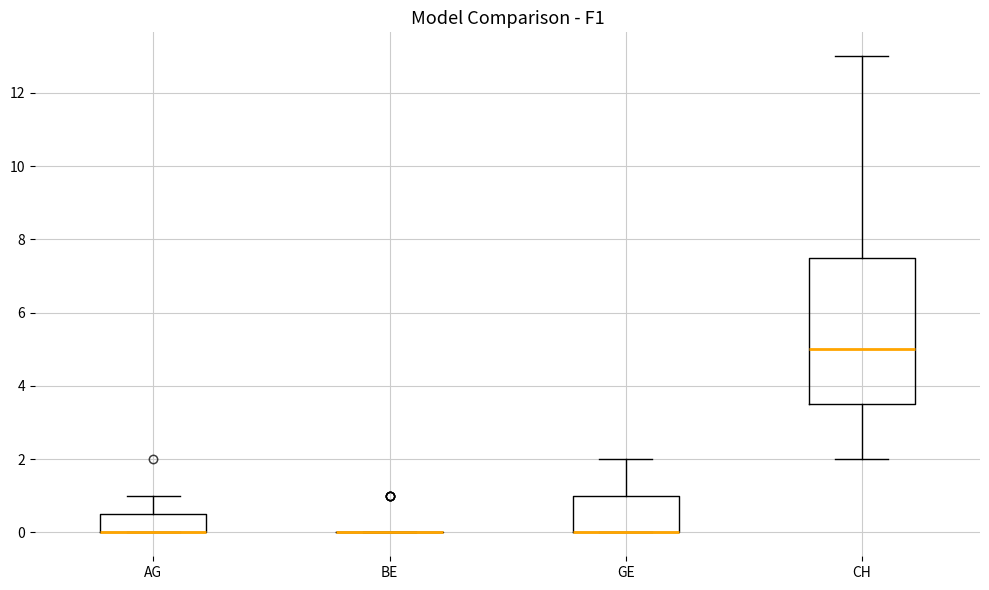

Reading left to right, transcribe this box plot: for each box, give where its median line is, the range the box spans, and where its two whiskers end, as read against the y-axis. The values are not printed on the chart, so give them approximately, as read against the axis.

AG: median 0.0 (drawn on the box's lower edge), box 0.0 to 0.6, whiskers 0.0 to 1.0
BE: box collapsed to a line at 0.0, whiskers 0.0 to 0.0
GE: median 0.0 (drawn on the box's lower edge), box 0.0 to 1.0, whiskers 0.0 to 2.0
CH: median 5.0, box 3.6 to 7.6, whiskers 2.0 to 13.0